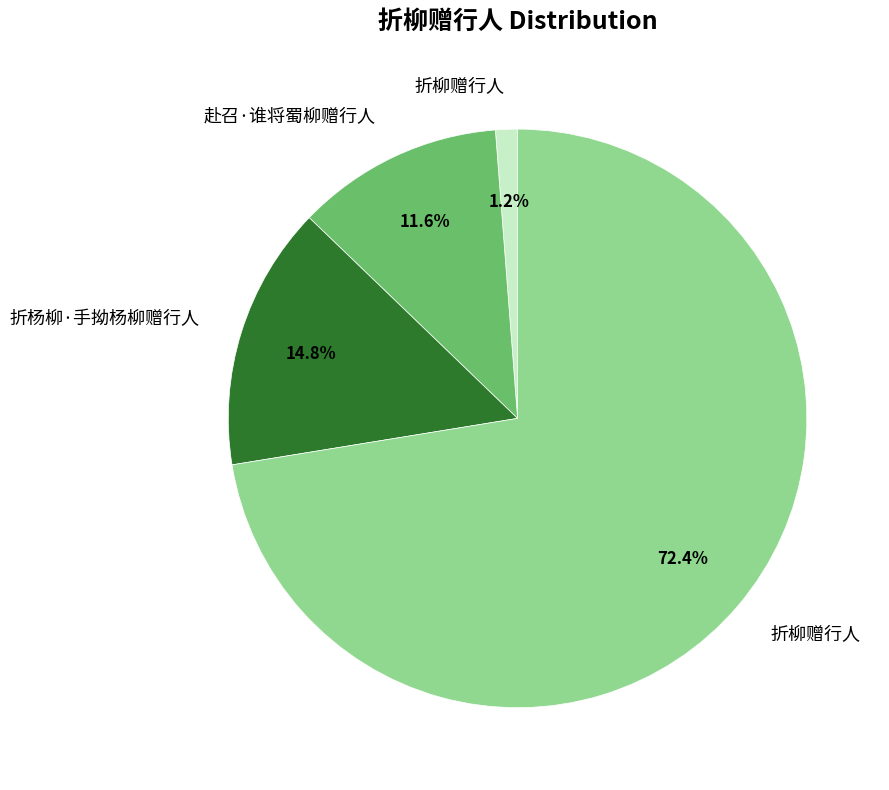

Is there a majority slice in this chart?

Yes